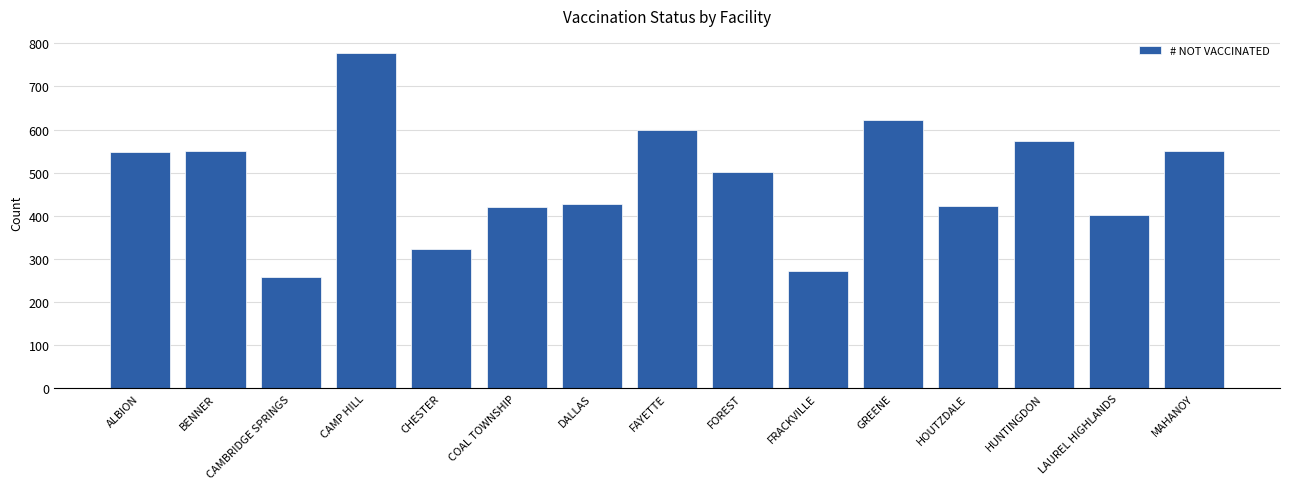

What is the change in value from CAMP HILL to FOREST?

-276